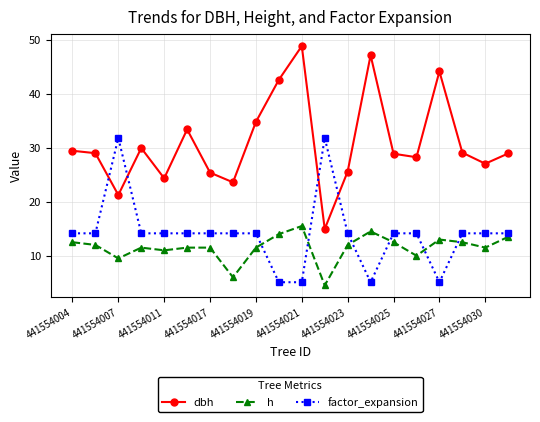

Count the number of data series in this chart.

3